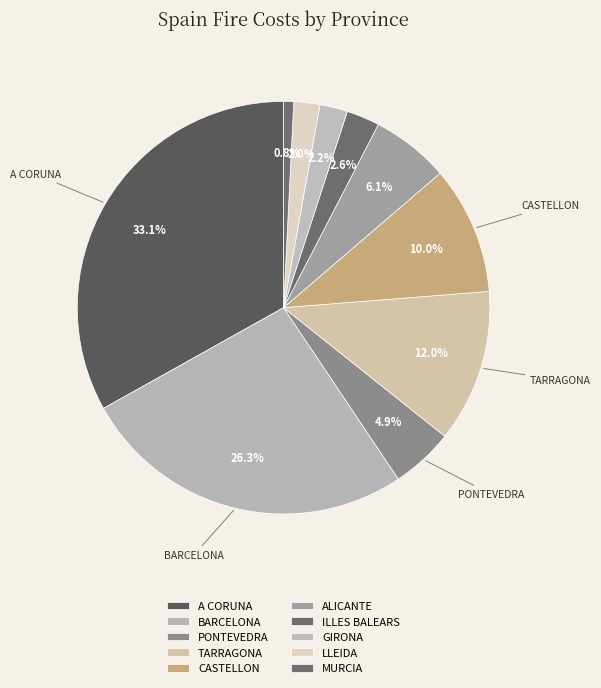

To the nearest percent, what is the average slice percentage?

10%